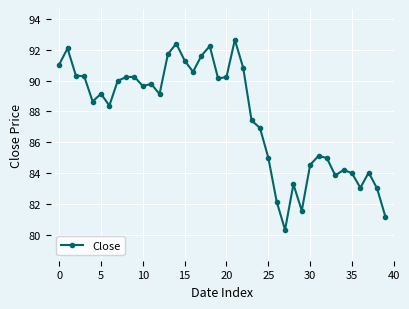

What is the value of the 20th point from the left?

90.1